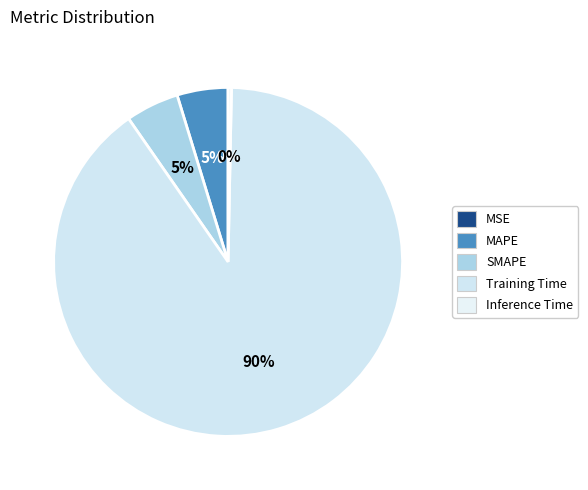

What percentage is the MAPE slice, to the nearest percent?

5%